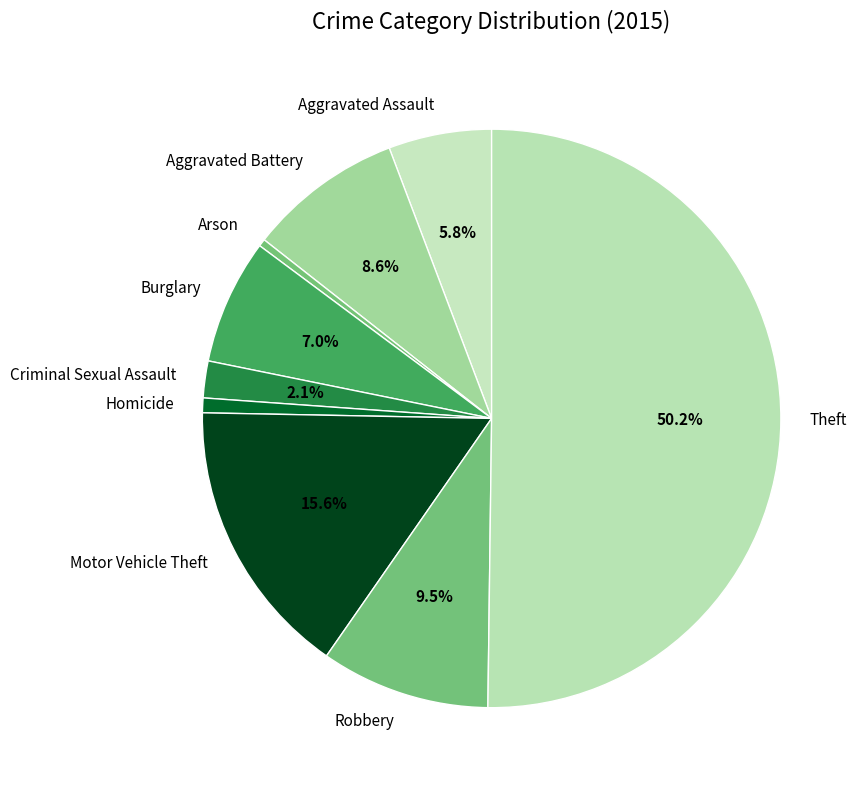

Which has a higher value, Burglary or Theft?

Theft